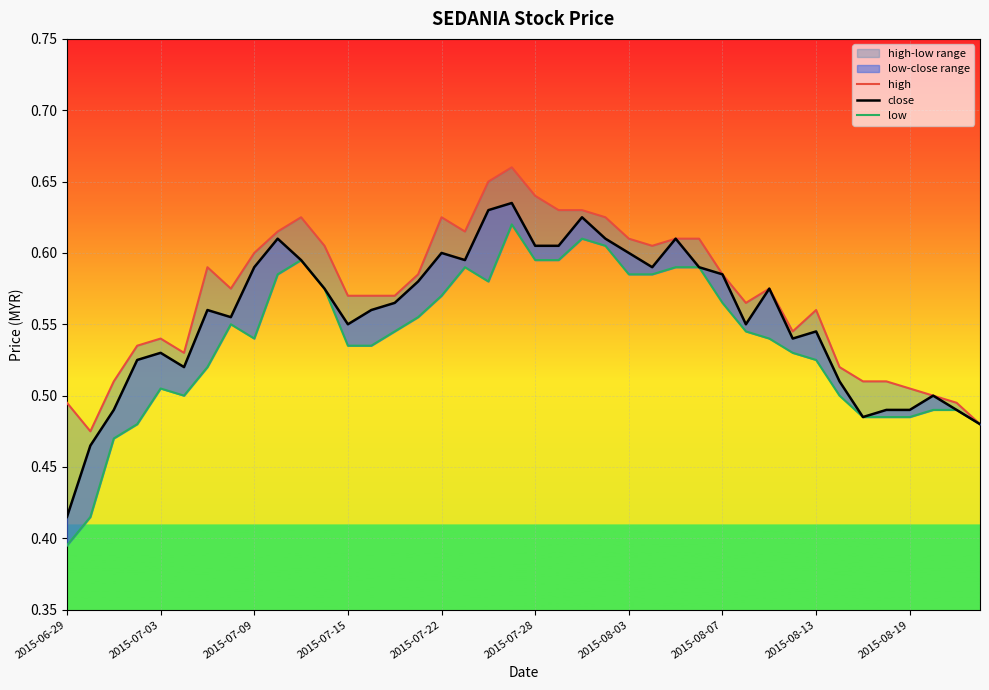

True or false: low and high cross at least once.

False